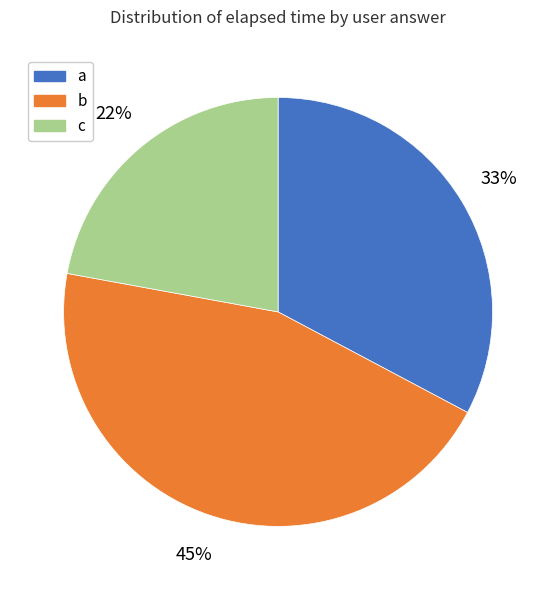

To the nearest percent, what is the difference between the largest and smallest slice percentages?

23%